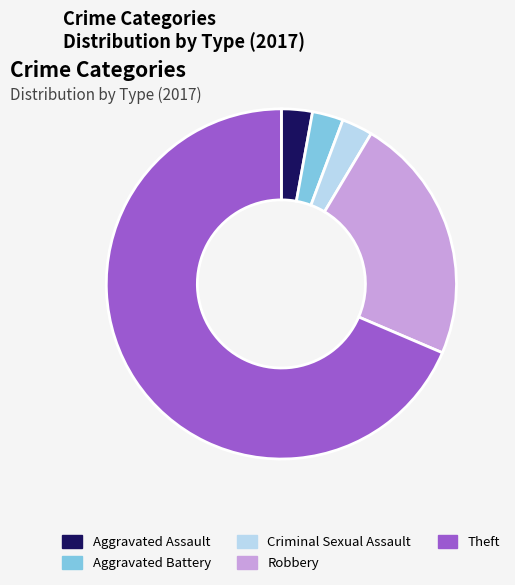

Which has a higher value, Criminal Sexual Assault or Theft?

Theft